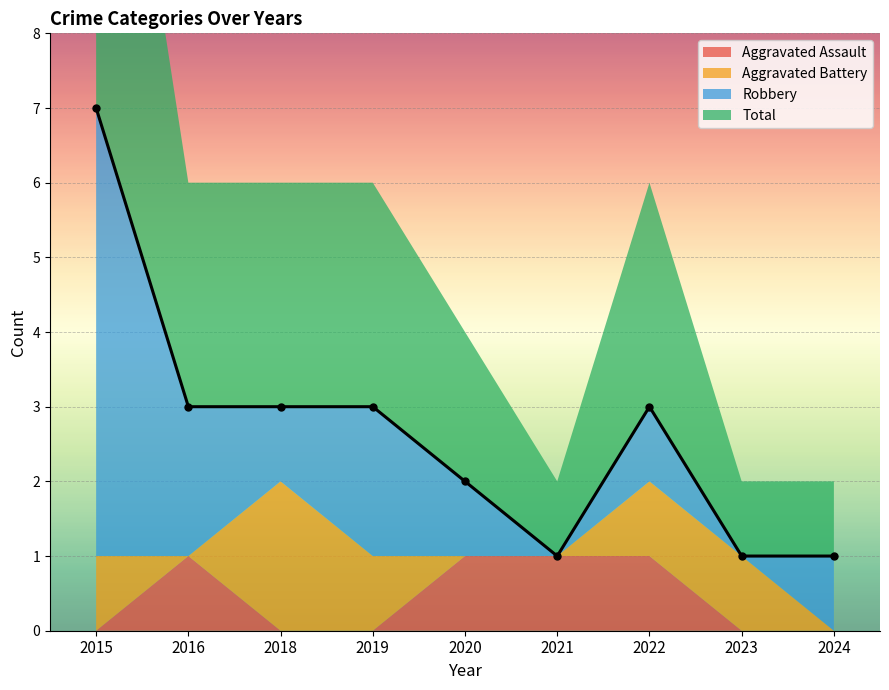

True or false: Aggravated Assault has a value of 1 at 2021.

False